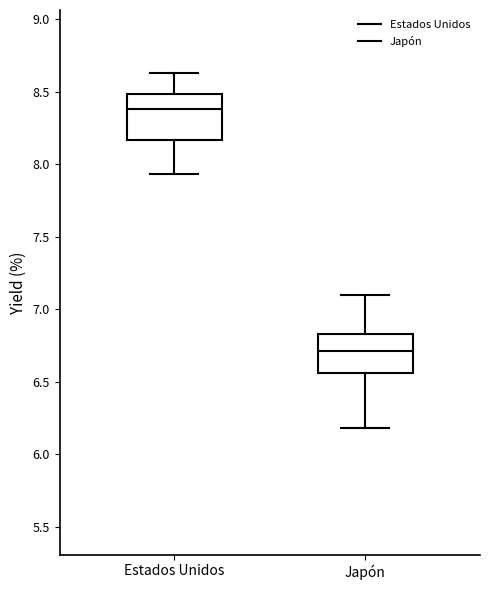

Where does the median line of the box for Estados Unidos sit on the y-axis? The values are not printed on the chart, so give them approximately, as read against the axis.

8.40